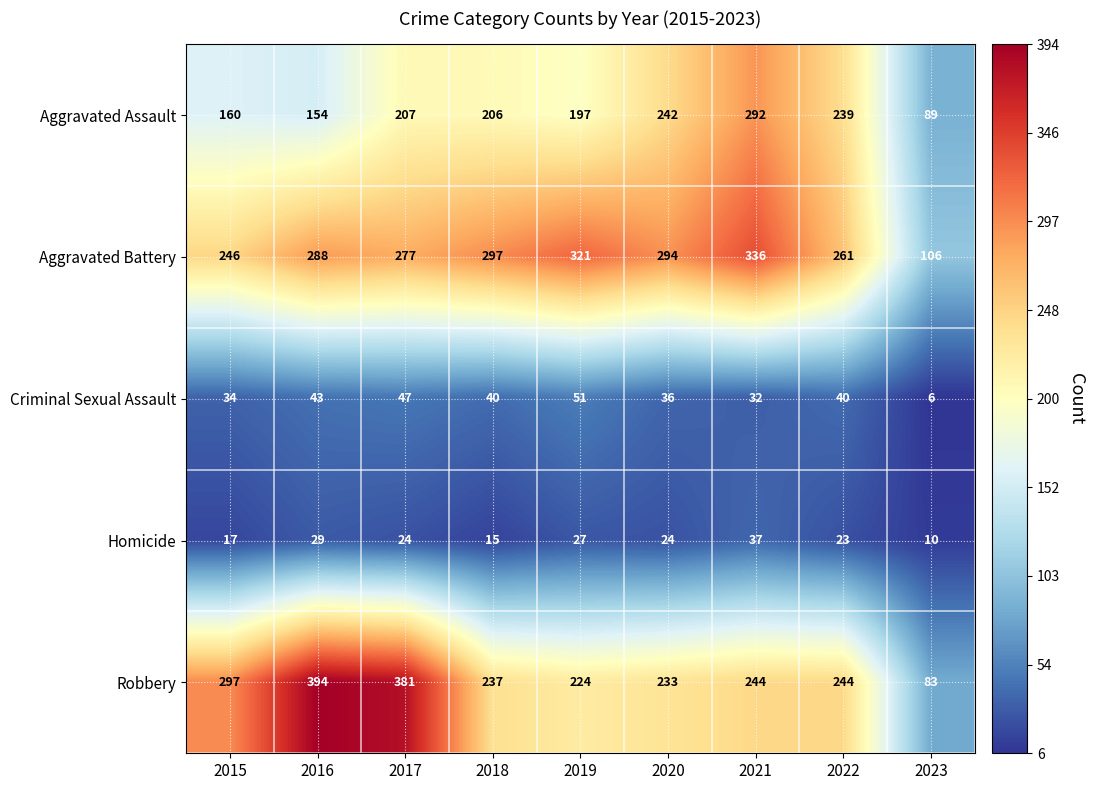

At how many categories does at least one series exceed 34?

9